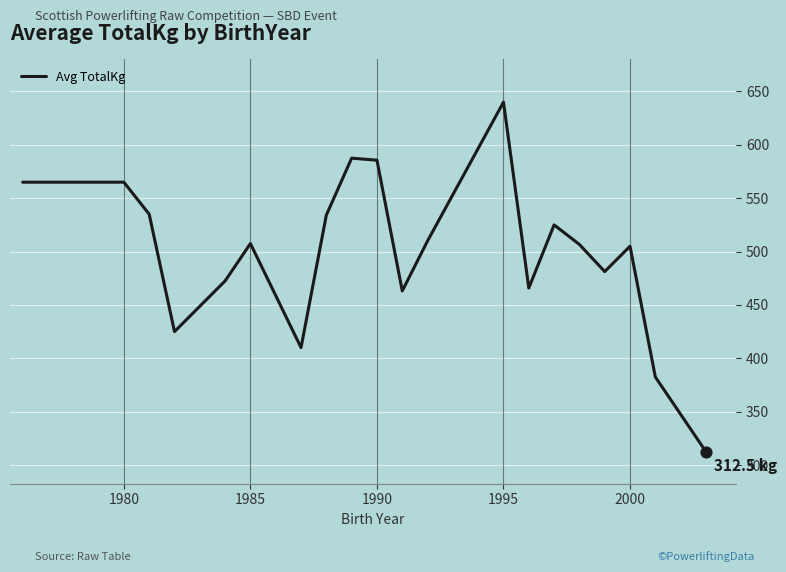

What is the smallest value displayed?

312.5